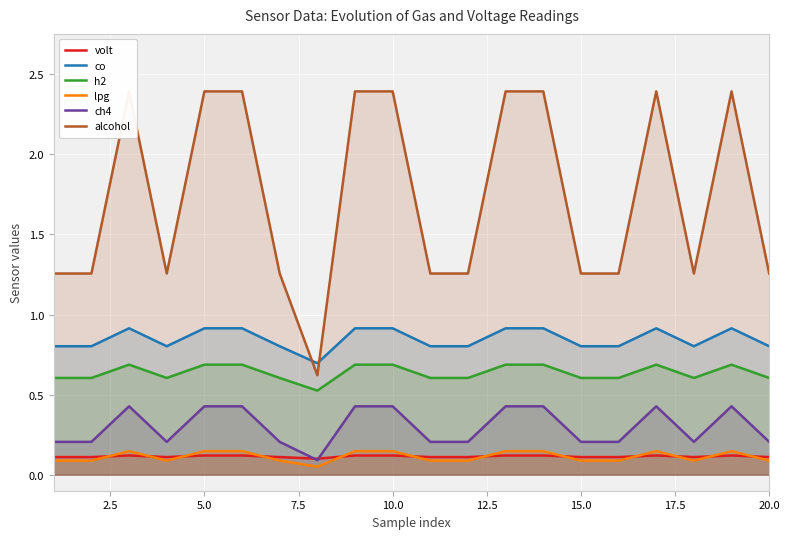

True or false: ch4 has a value of 0.1 at 15.0.

False